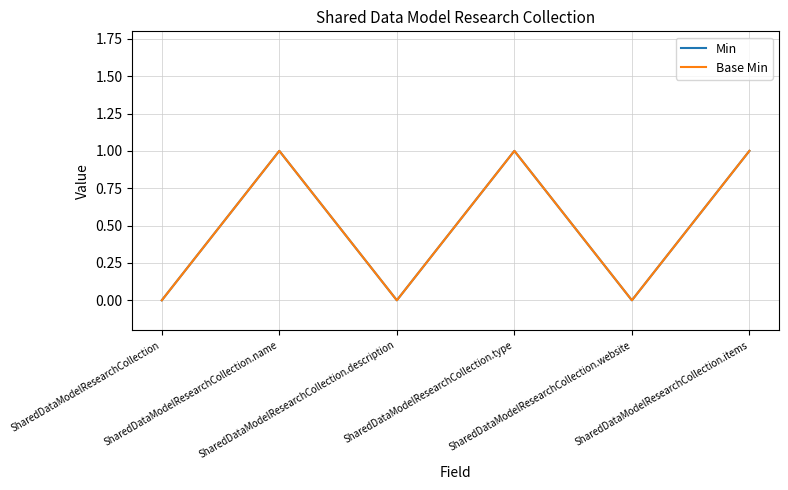

True or false: Min and Base Min intersect in this chart.

False